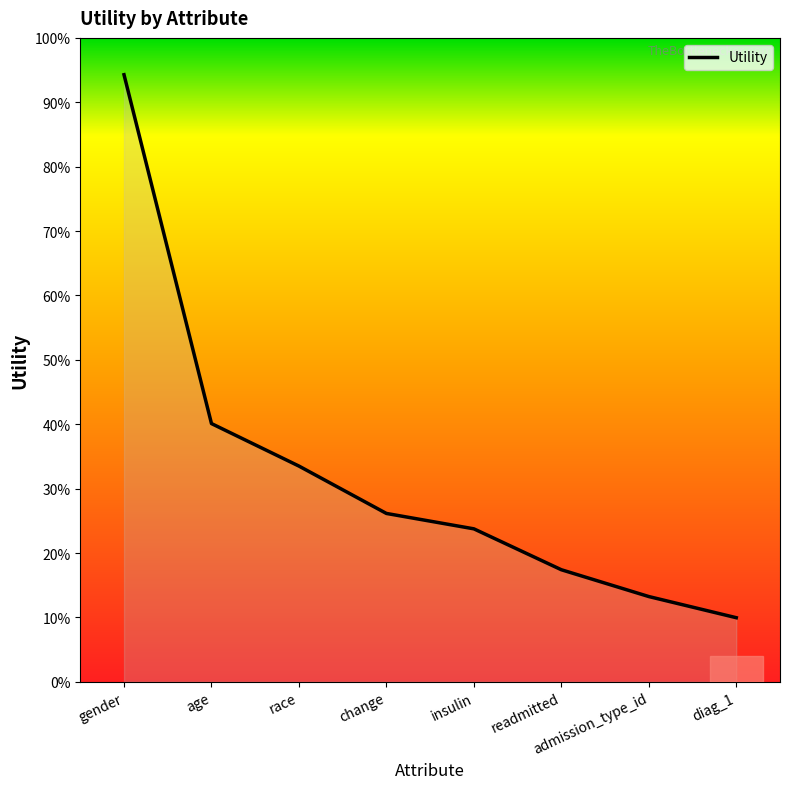

Does the chart have visible grid lines?

No